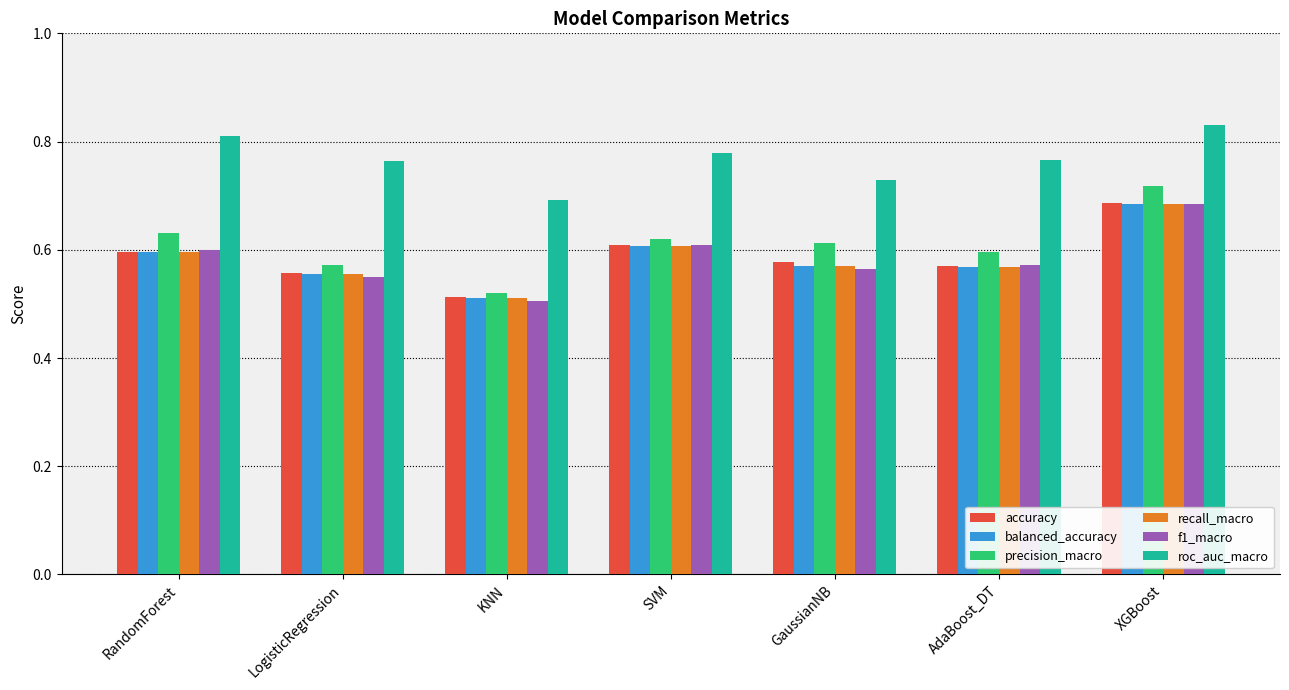

What is the sum of the balanced_accuracy values at LogisticRegression and AdaBoost_DT?

1.1